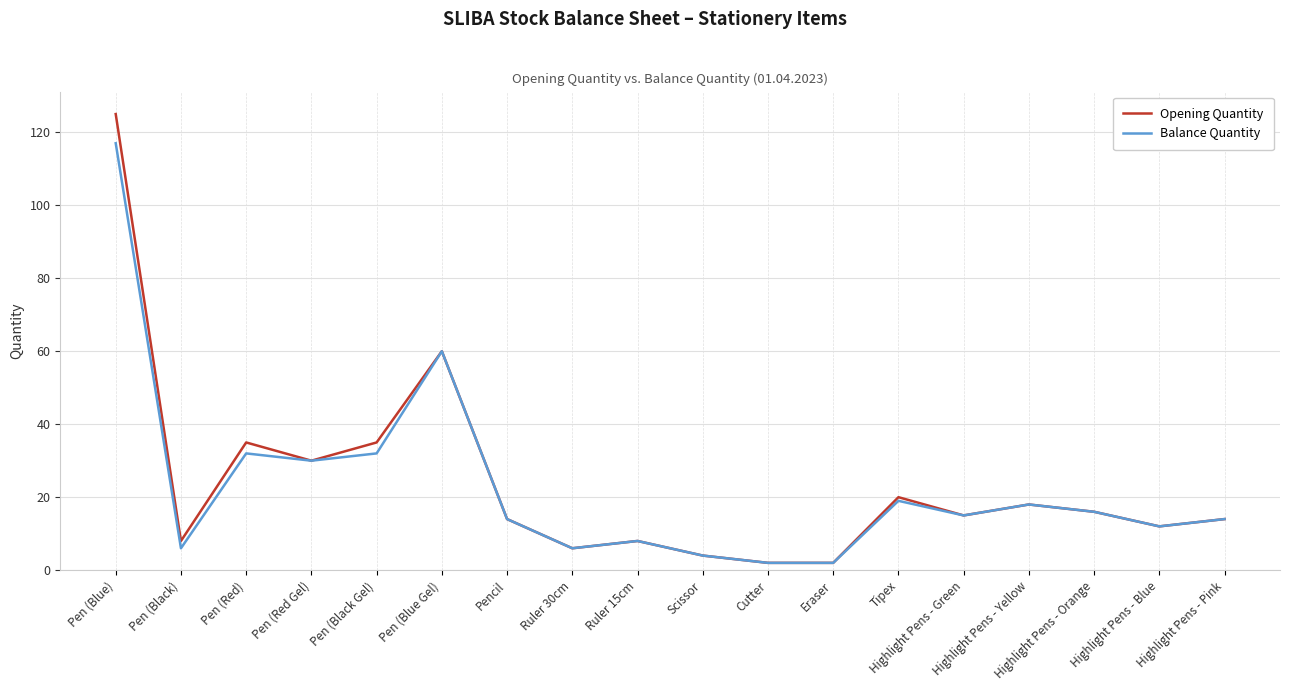

How many distinct data groups are displayed?

2